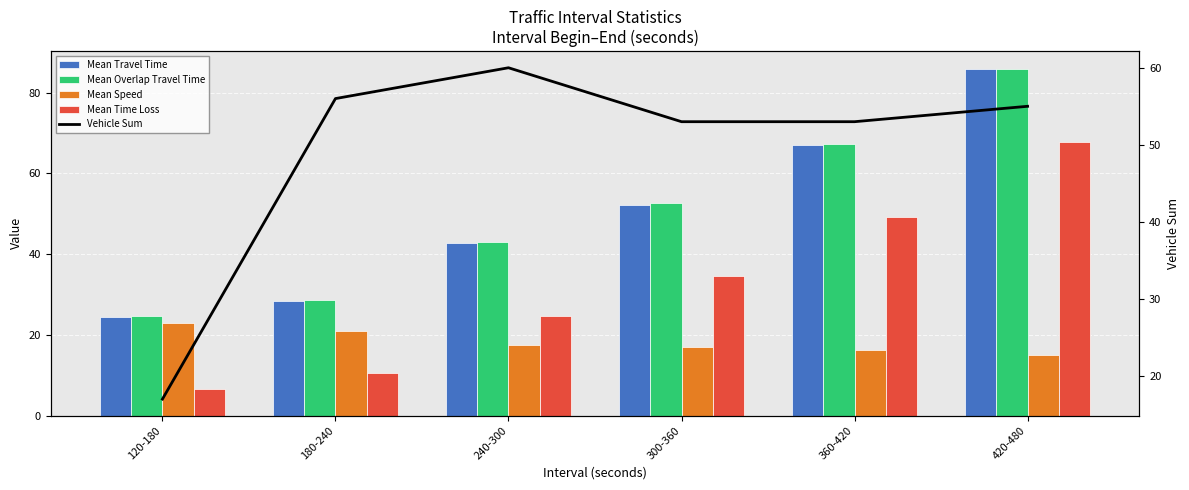

What position from the left is 300-360?

4